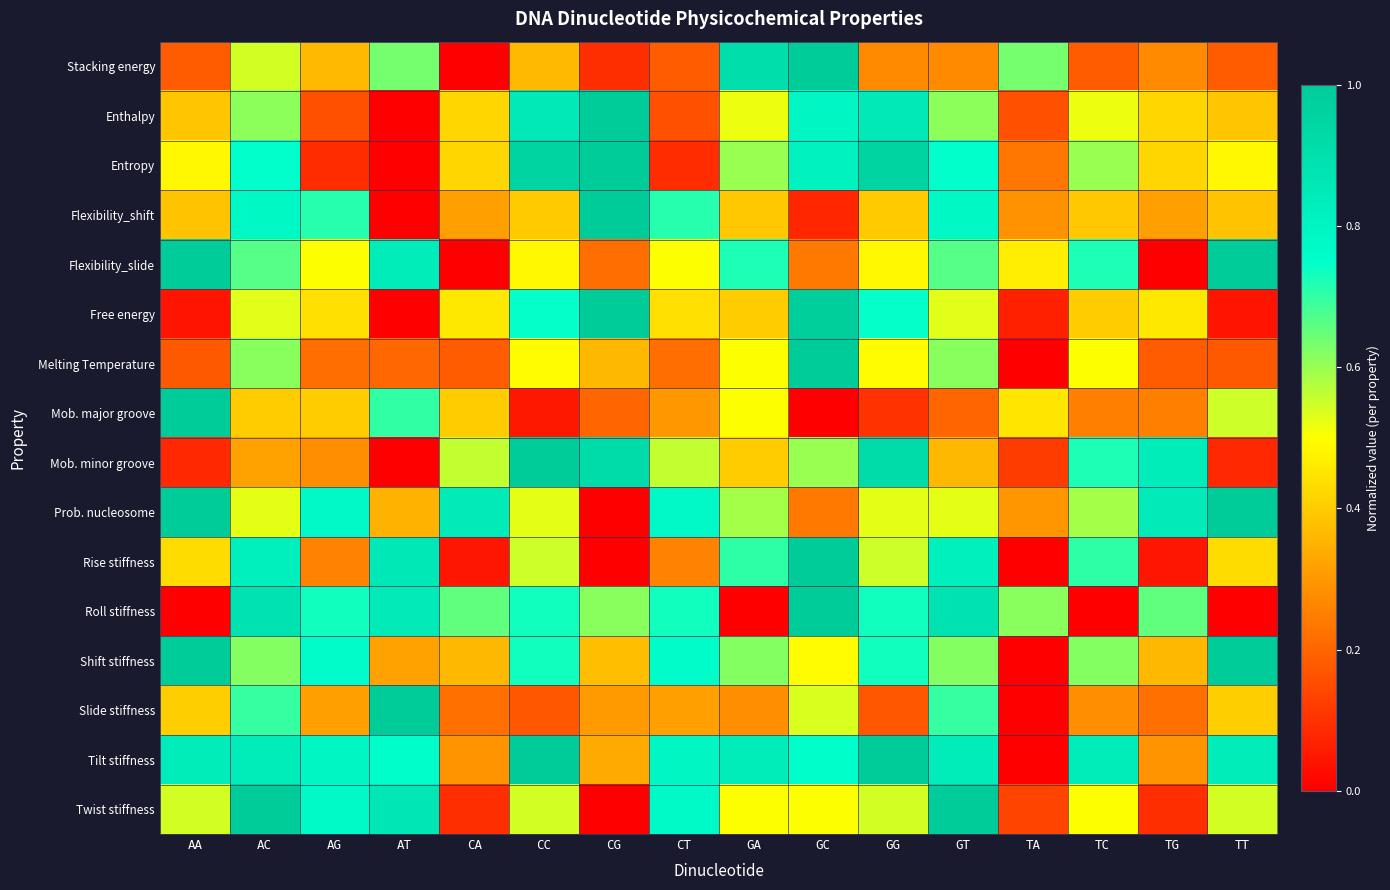

Which series changed the most between GT and TA?

Twist stiffness